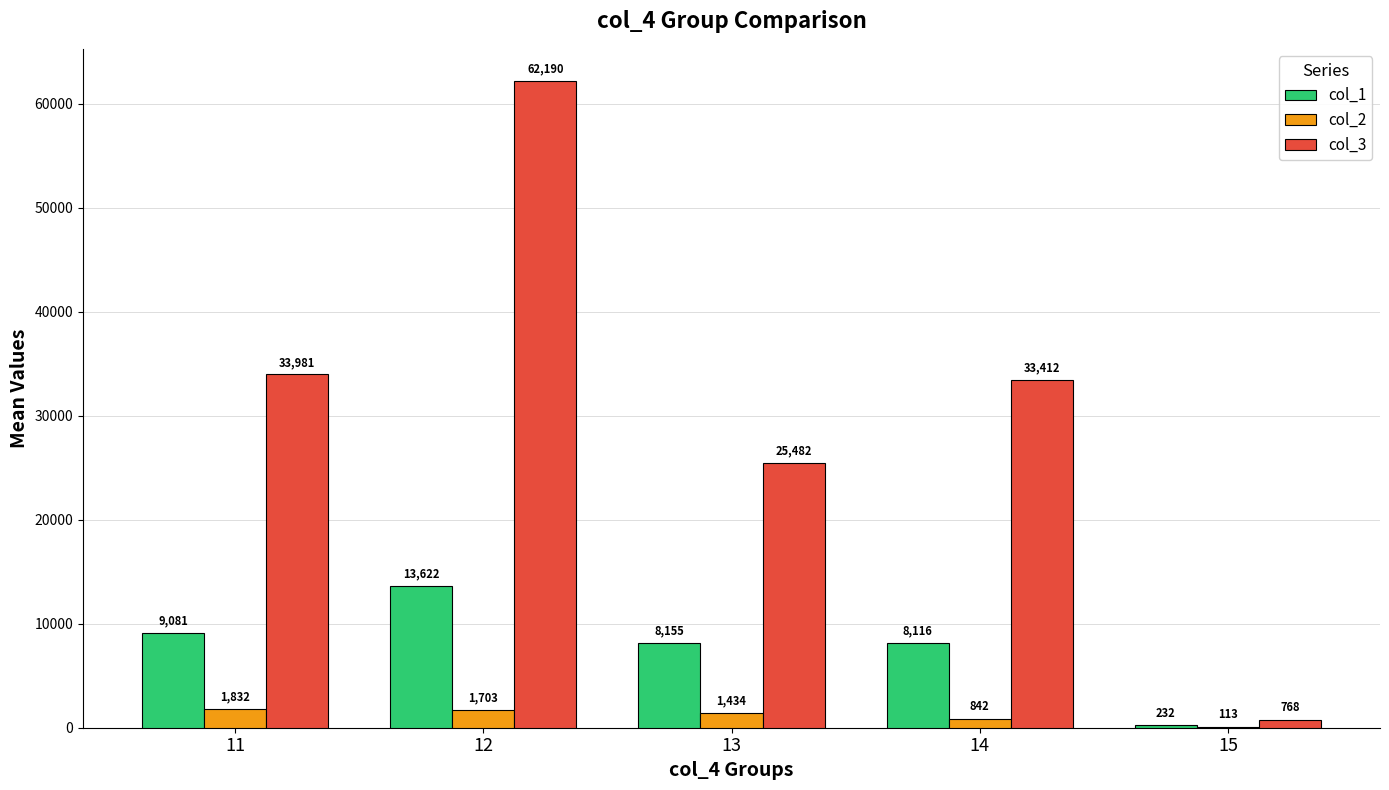

At which label is col_1 closest to 6927?

14